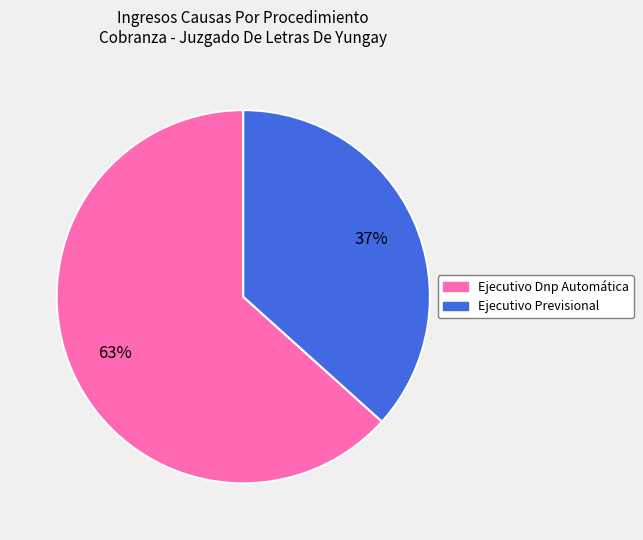

Is it true that Ejecutivo Previsional is 47% of the pie?

False